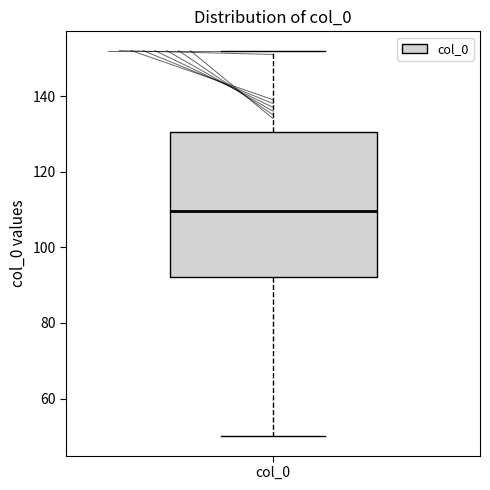

Where does the lower whisker of the box for col_0 end on the y-axis? The values are not printed on the chart, so give them approximately, as read against the axis.

50